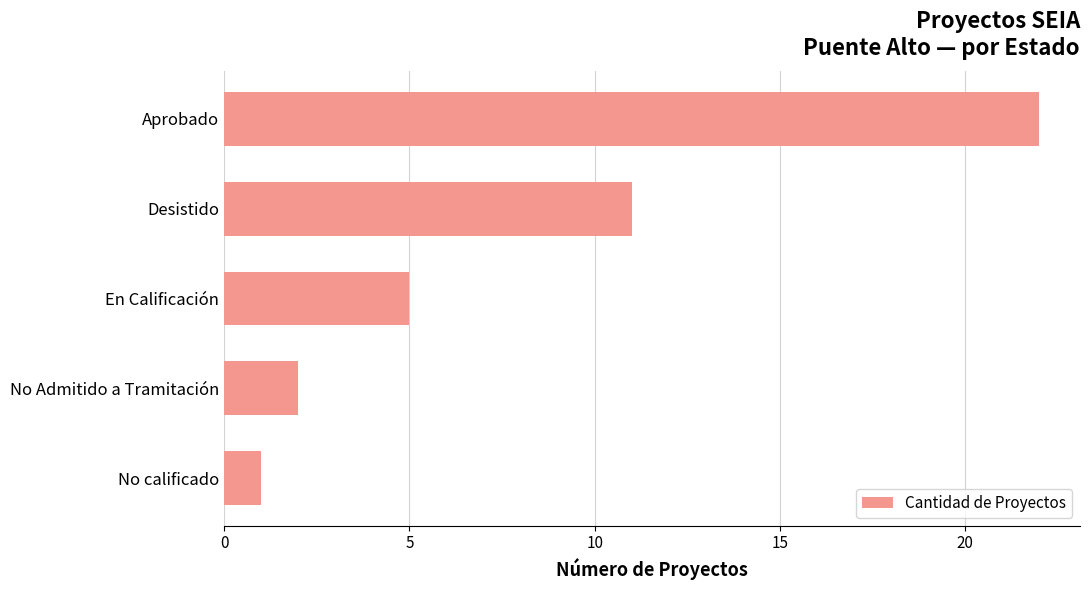

True or false: the data shows 2 at No Admitido a Tramitación.

True